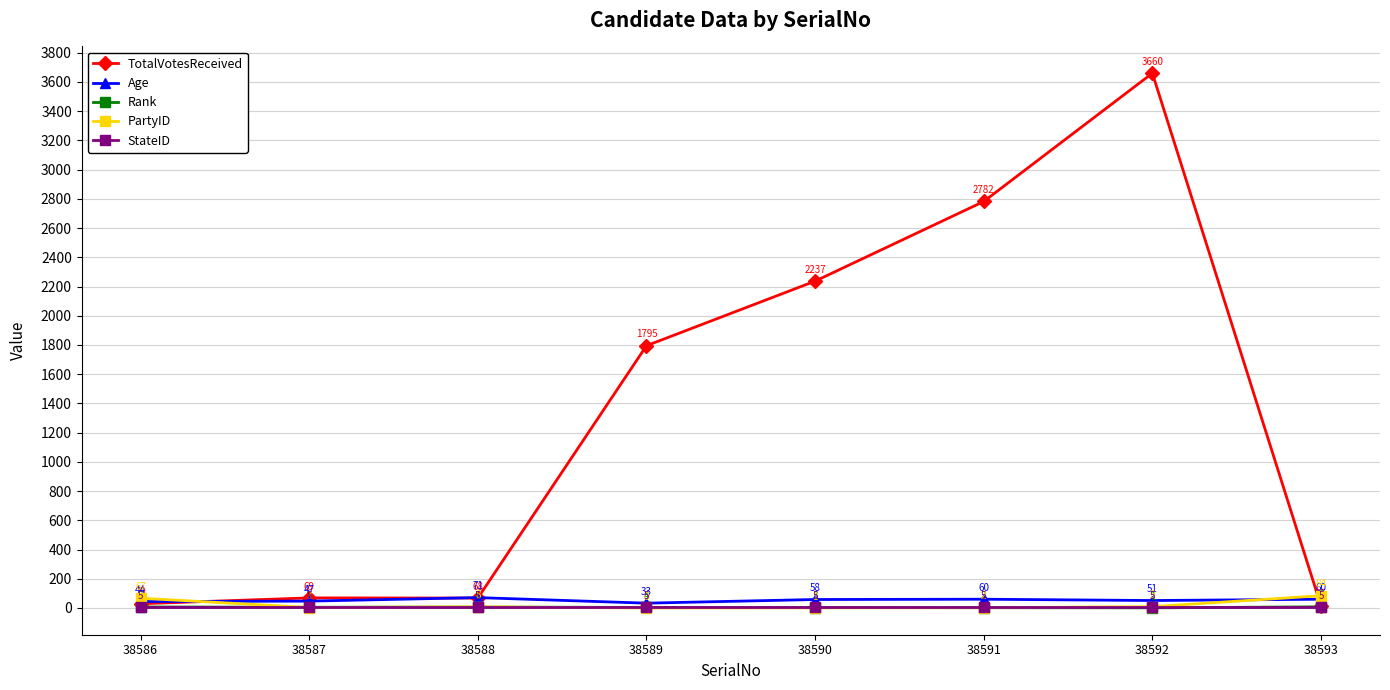

What is the sum of all Age values?

424